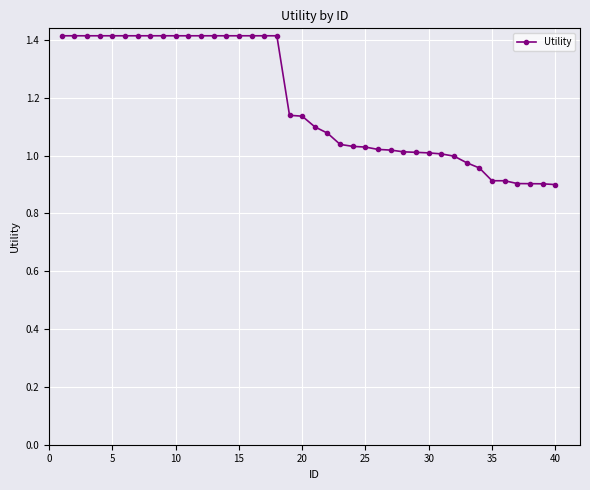

What is the minimum value shown in the chart?

0.9